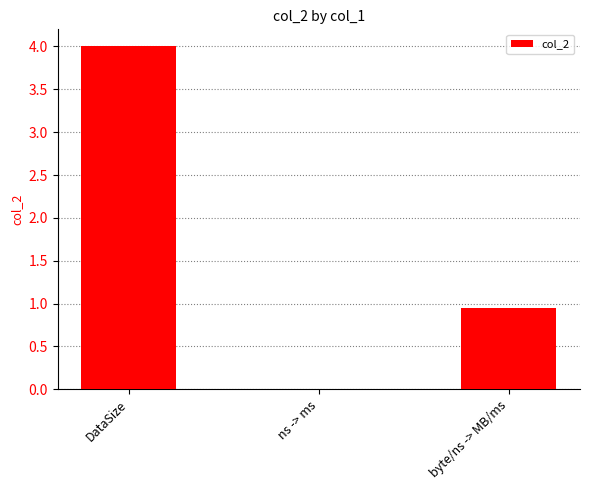

Which category has the highest value across all series?

DataSize